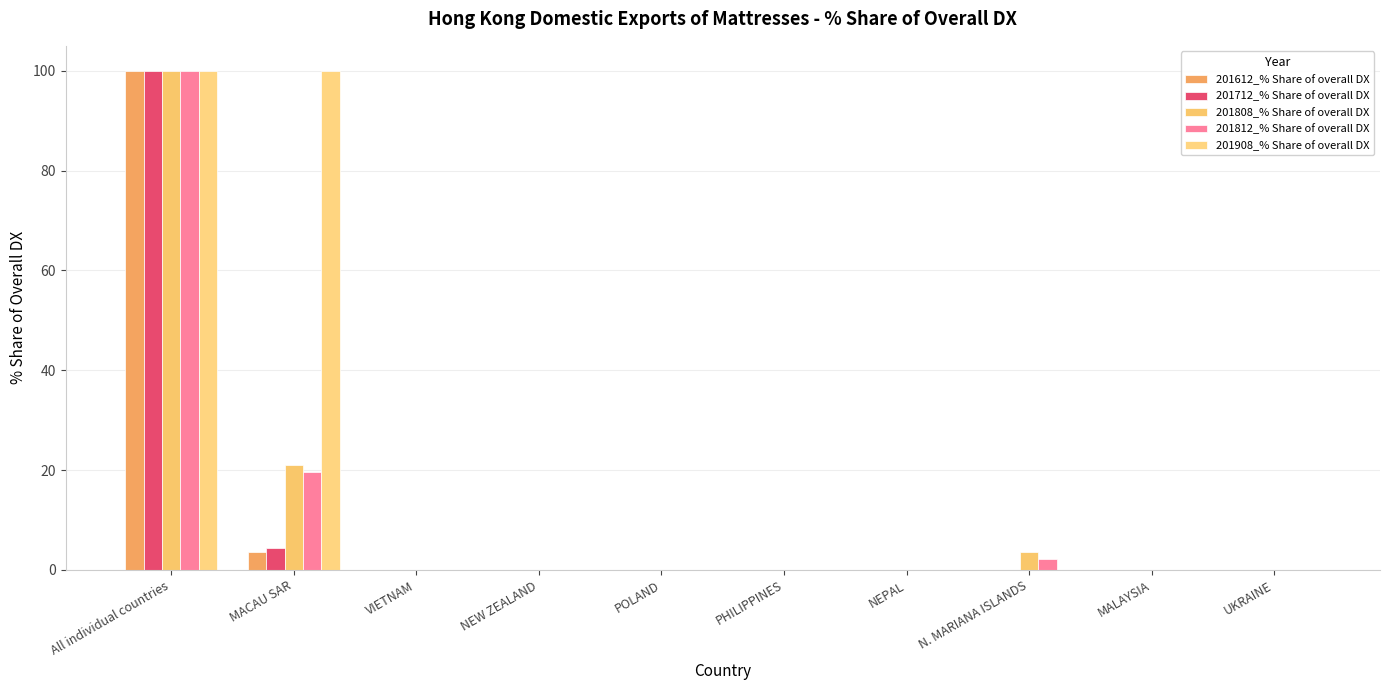

Count the number of categories in the chart.

10